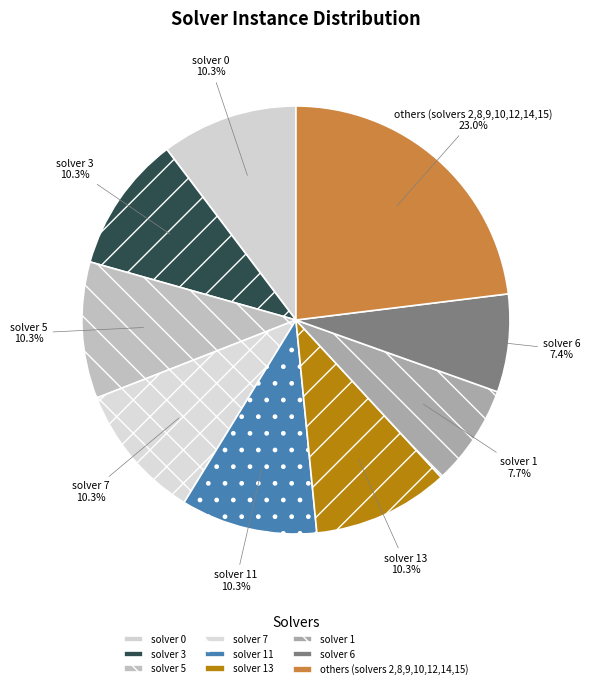

Is there a majority slice in this chart?

No